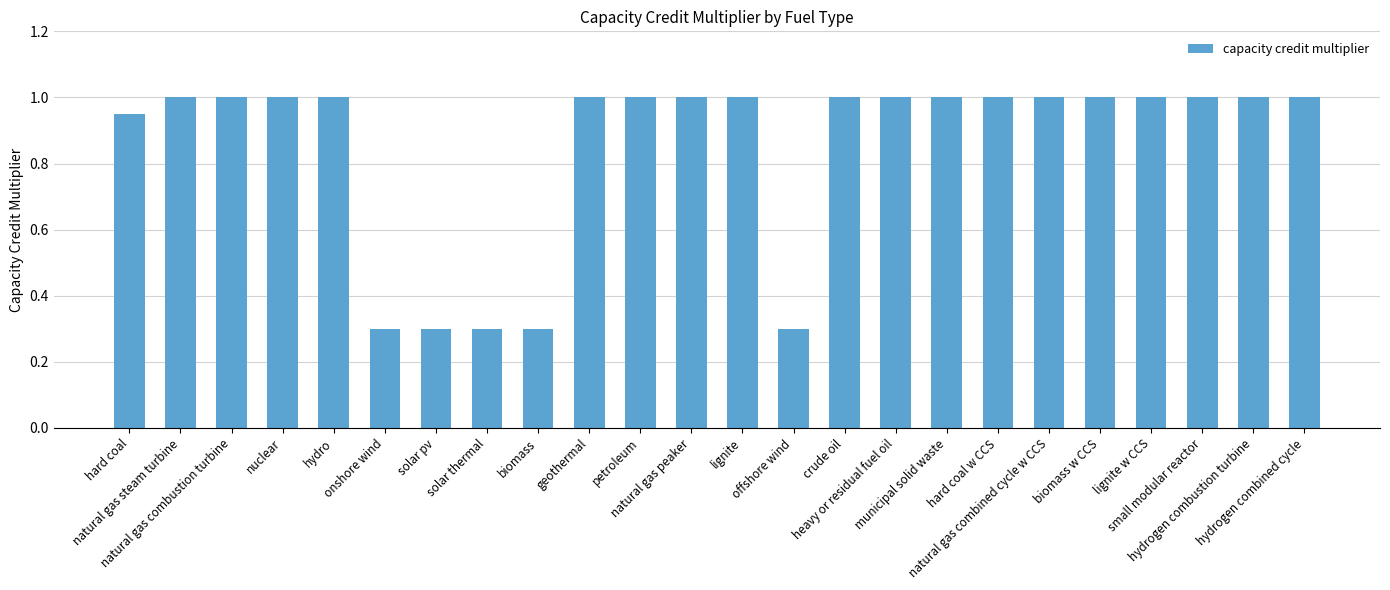

What is the maximum value shown in the chart?

1.0